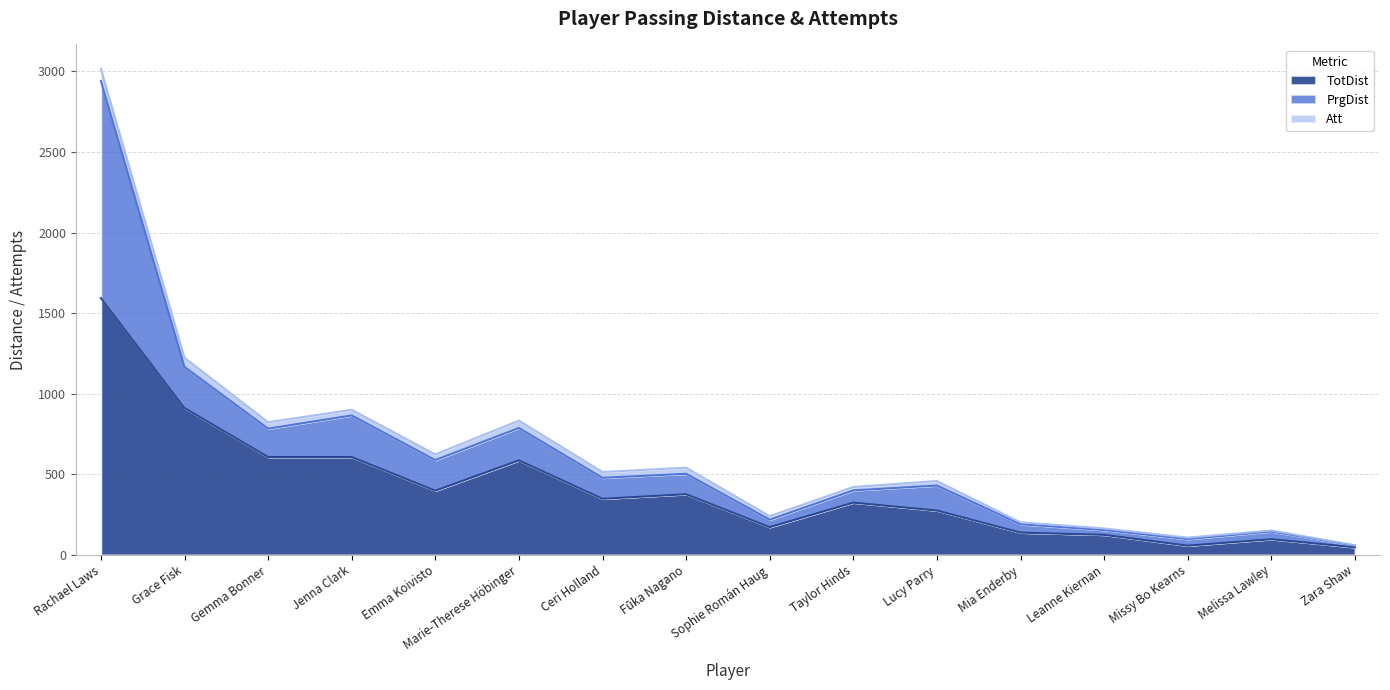

True or false: TotDist has more than 0 interior local peaks.

True